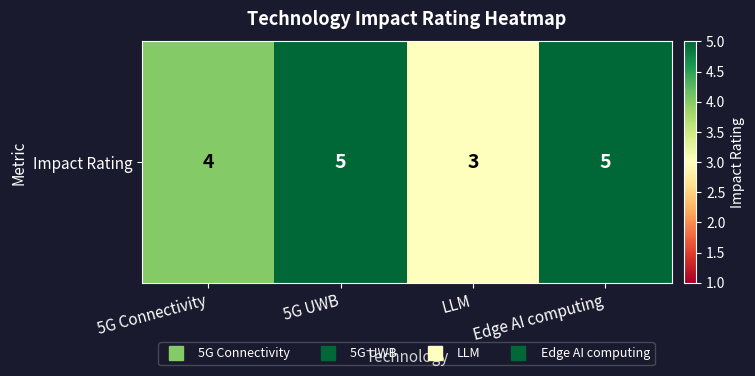

Count the values in the range 4 to 5.

3